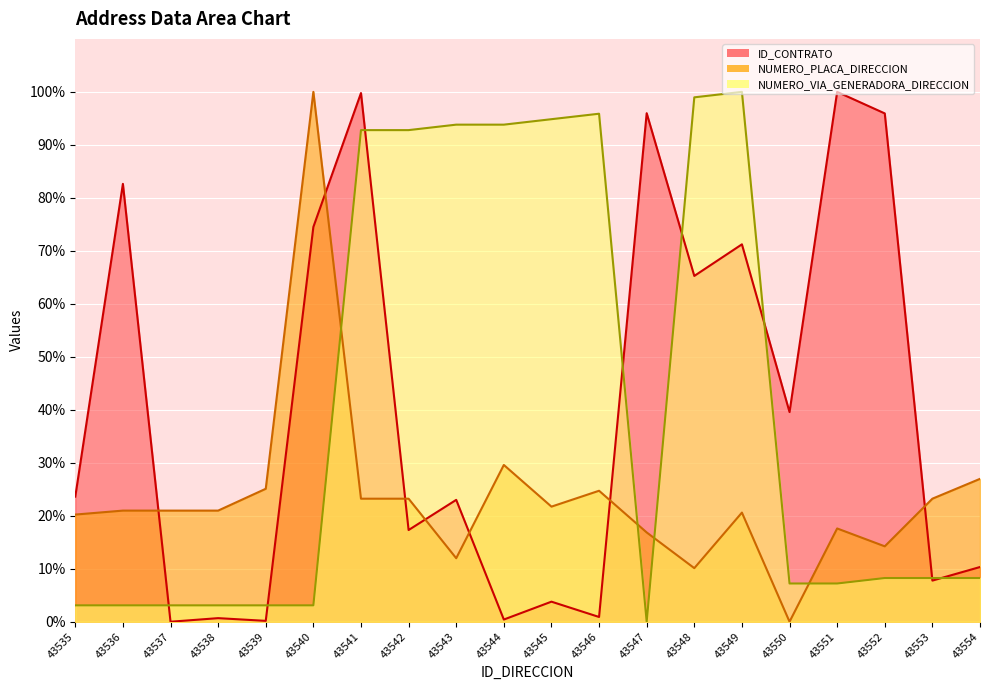

Which series has the largest range (max minus min)?

ID_CONTRATO